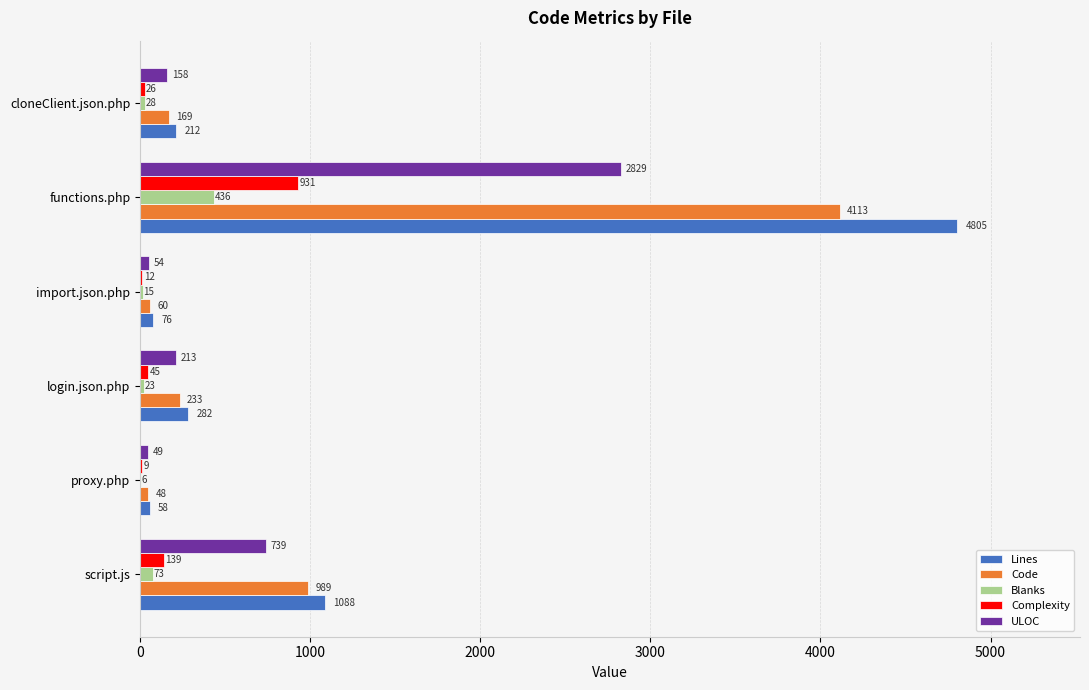

What is the sum of all ULOC values?

4042